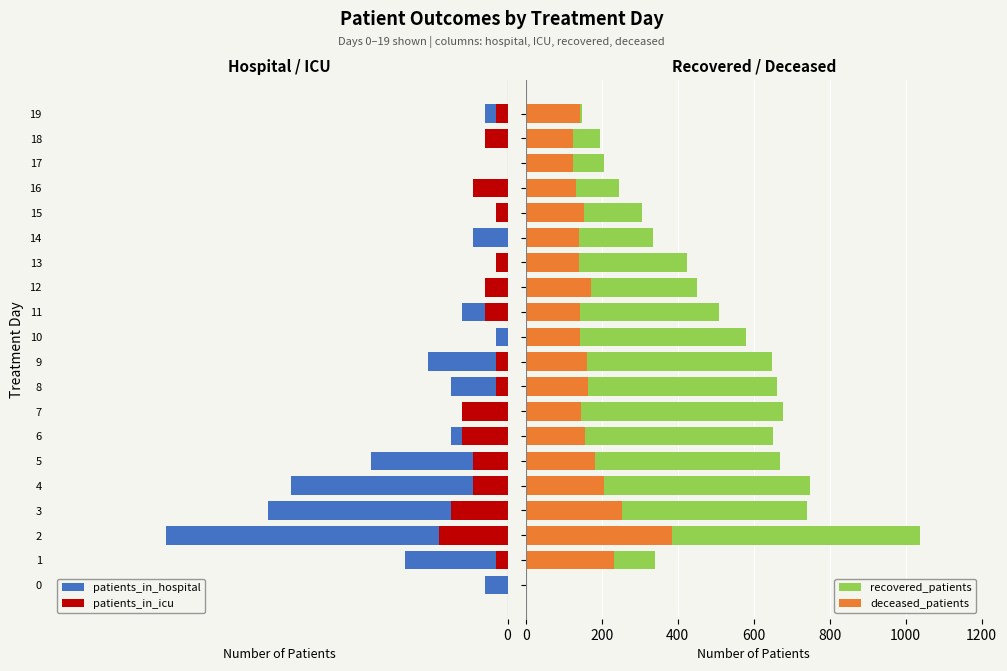

Reading left to right, transcribe all the data shown in this chart.

patients_in_hospital: 2	9	30	21	19	12	5	4	5	7	1	4	1	1	3	1	0	0	0	2
patients_in_icu: 0	1	6	5	3	3	4	4	1	1	0	2	2	1	0	1	3	0	2	1
recovered_patients: 0	341	1037	740	749	669	652	677	661	648	579	509	452	425	335	305	245	207	196	149
deceased_patients: 0	233	386	252	205	182	157	145	165	162	142	144	171	141	140	153	132	124	124	144